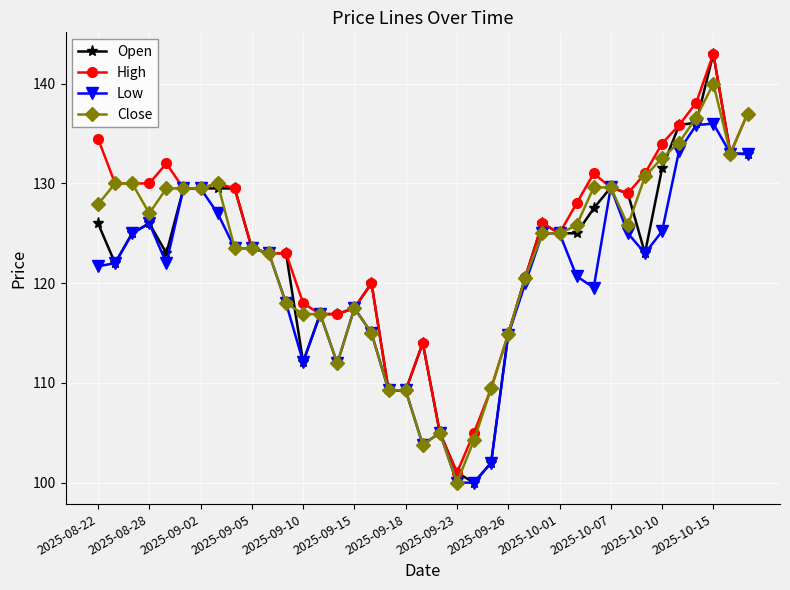

What is the smallest value displayed?

100.0